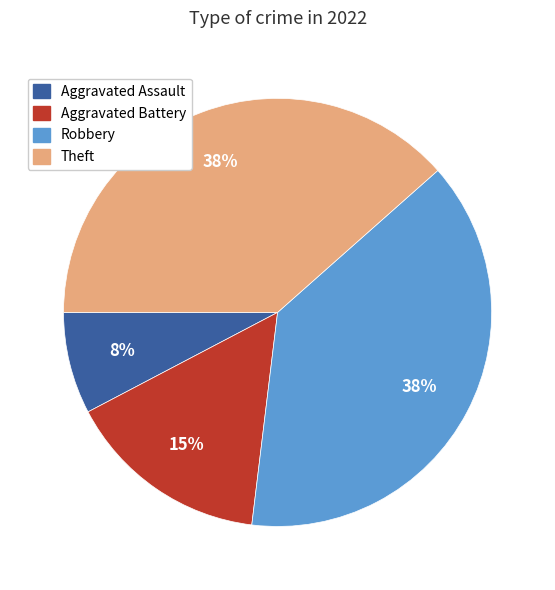

Combined, do Robbery and Aggravated Assault account for over 50%?

No